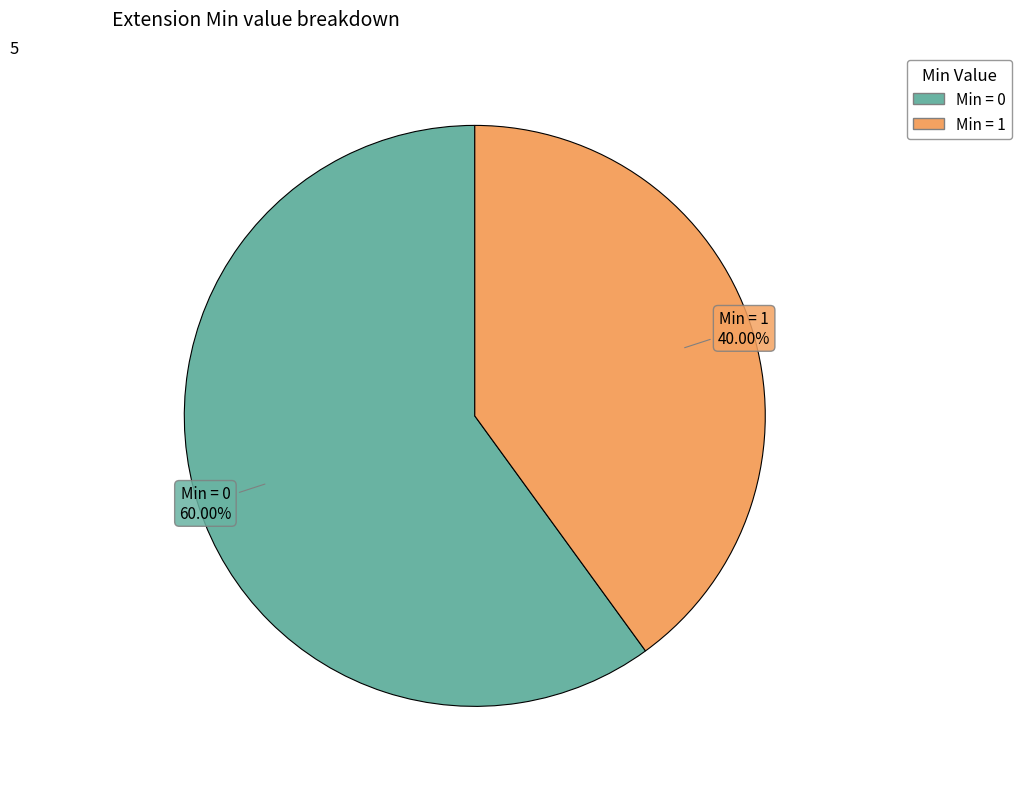

How many slices are in this pie chart?

2